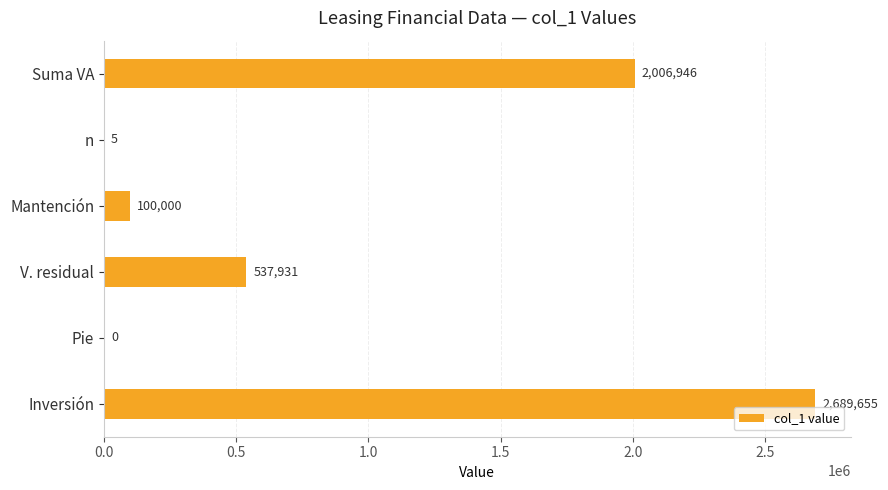

How many series are shown in this chart?

1